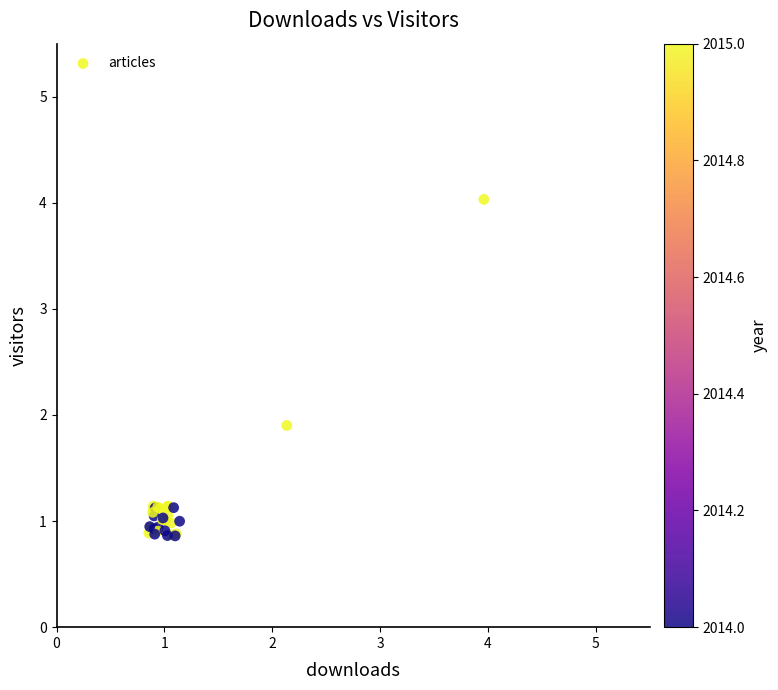

What Y value in the scatter plot is closest to 2?

1.9